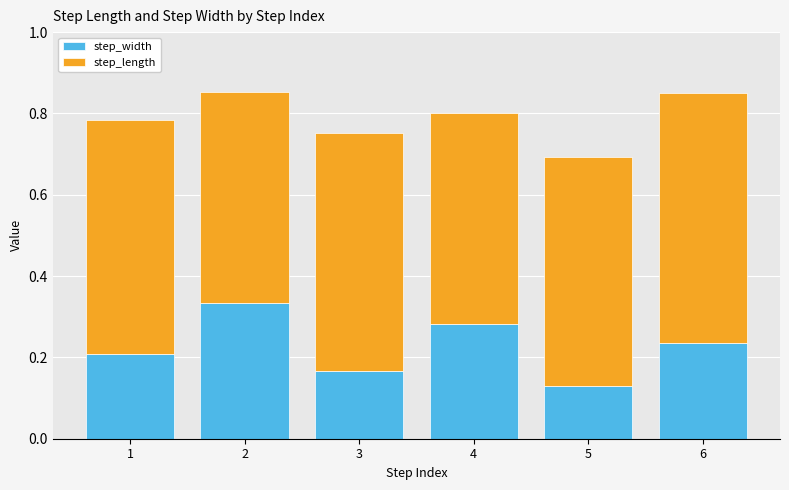

At which label does step_width reach its minimum?

5